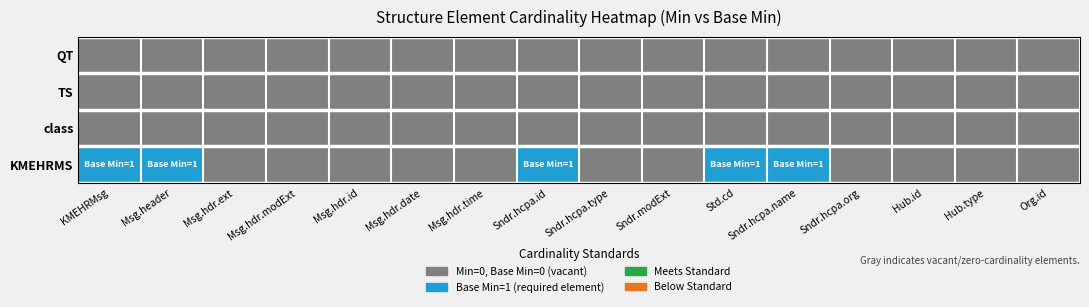

Which series has the largest range (max minus min)?

KMEHRMS